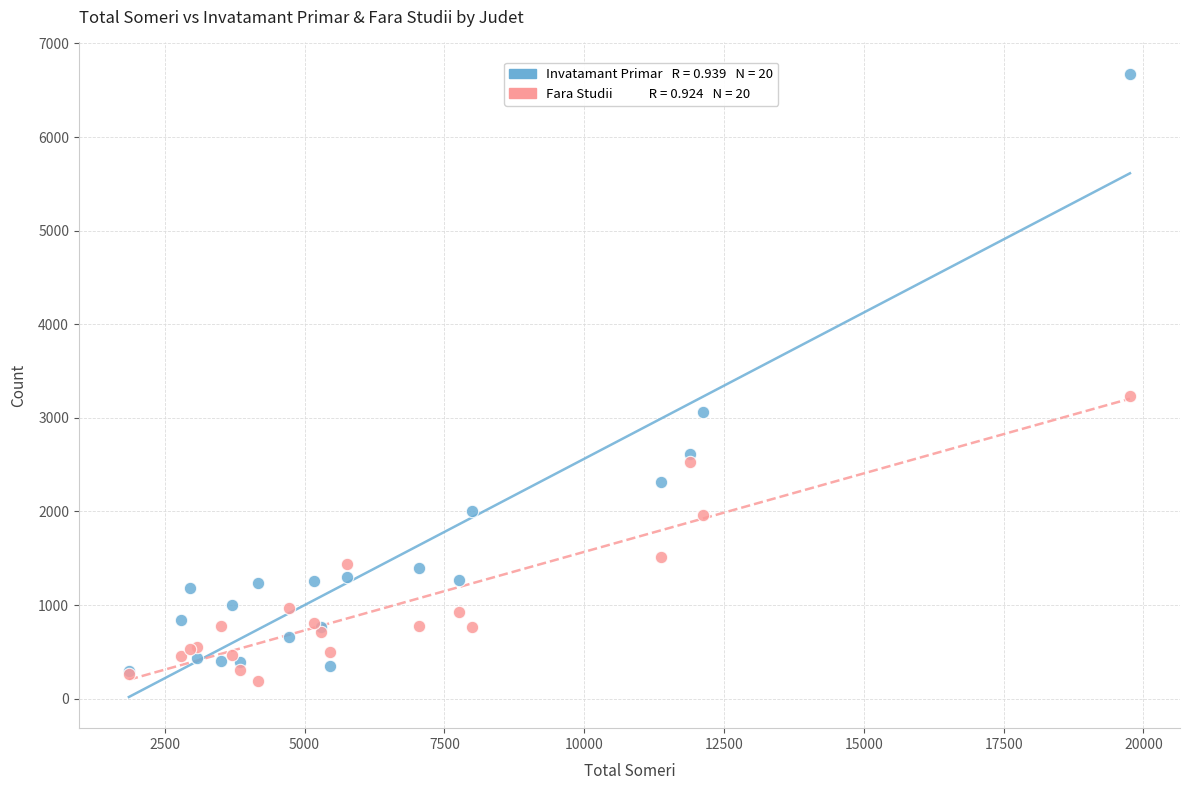

Across all series, what Y value is closest to 3430?

3228